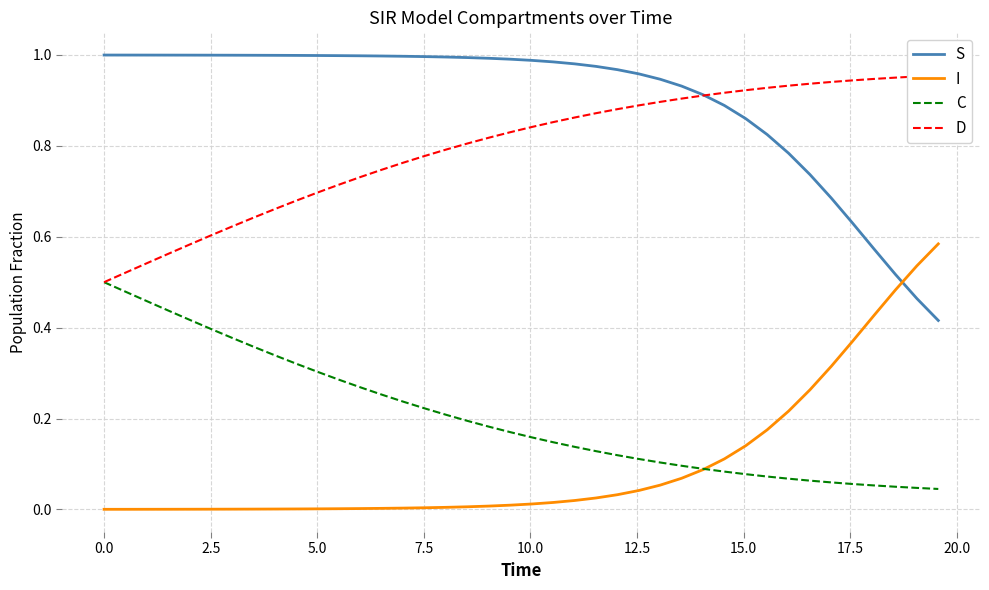

True or false: I has more than 0 points higher than both neighbors.

False